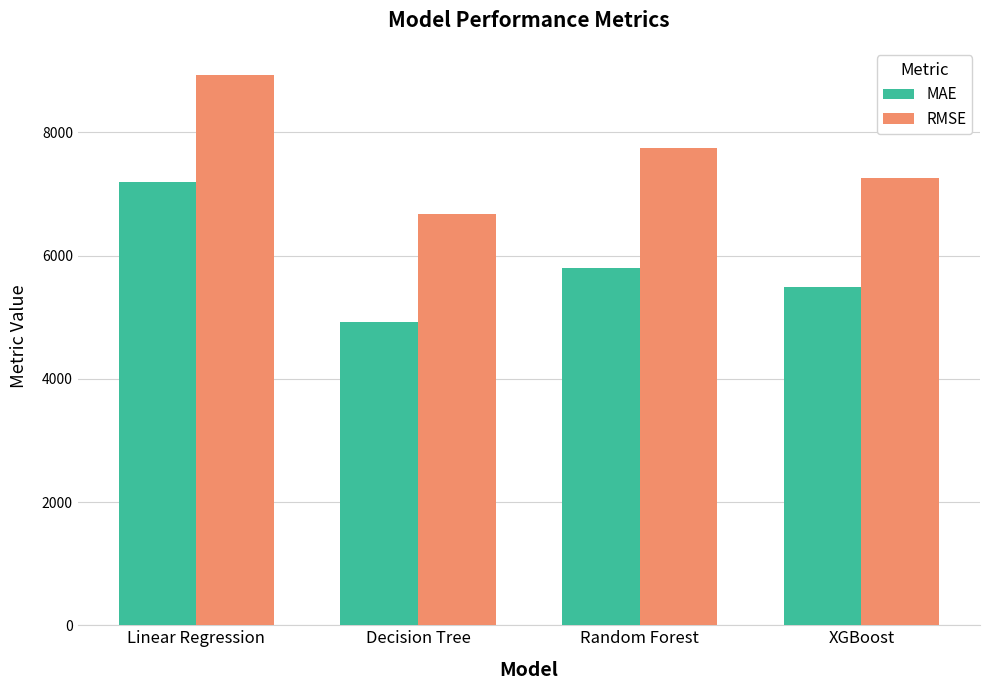

What is the difference between the highest and lowest values at Random Forest?

1942.0